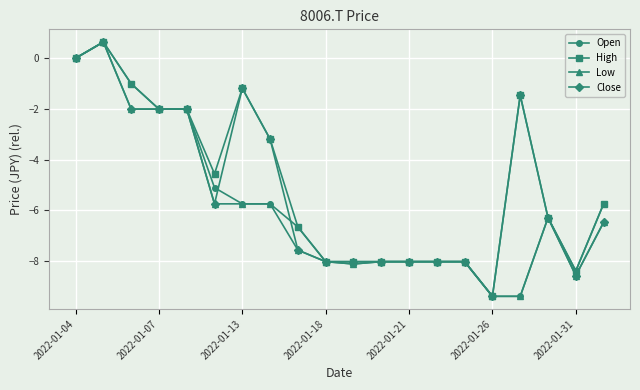

What is the difference between the second highest and minimum values in the High series?

9.4